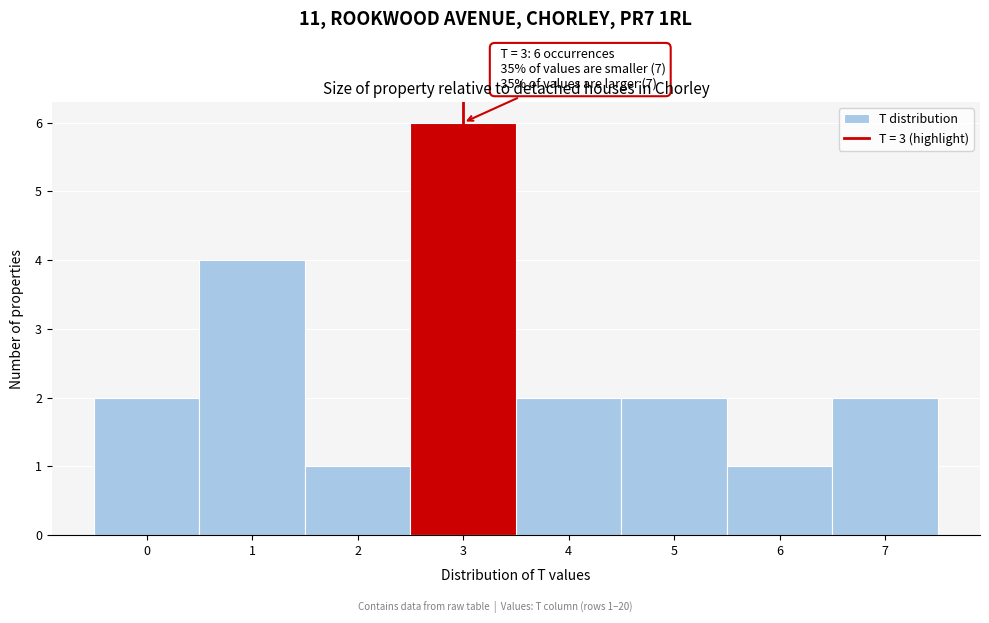

Over which range of the x-axis is the bar tallest?

2.5 to 3.5